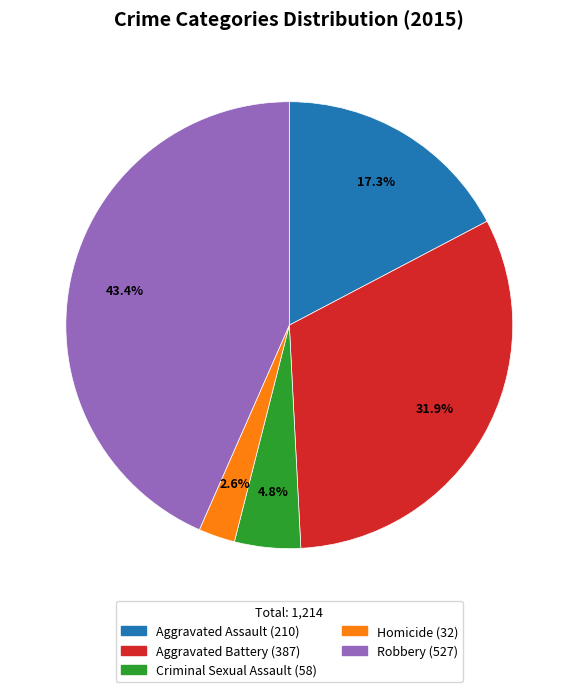

Rank the categories by value from lowest to highest.

Homicide, Criminal Sexual Assault, Aggravated Assault, Aggravated Battery, Robbery